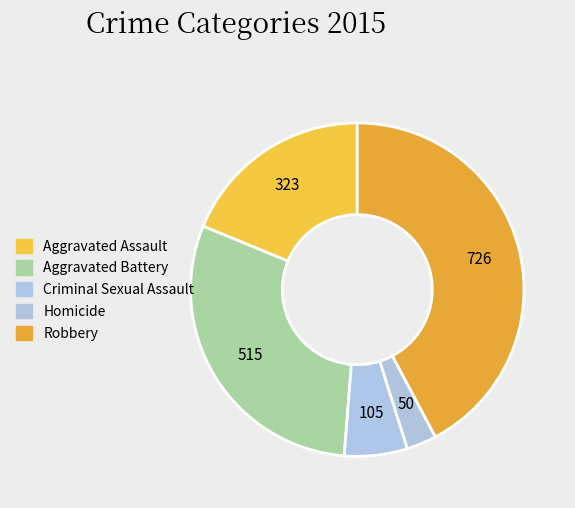

How many segments does this pie chart have?

5